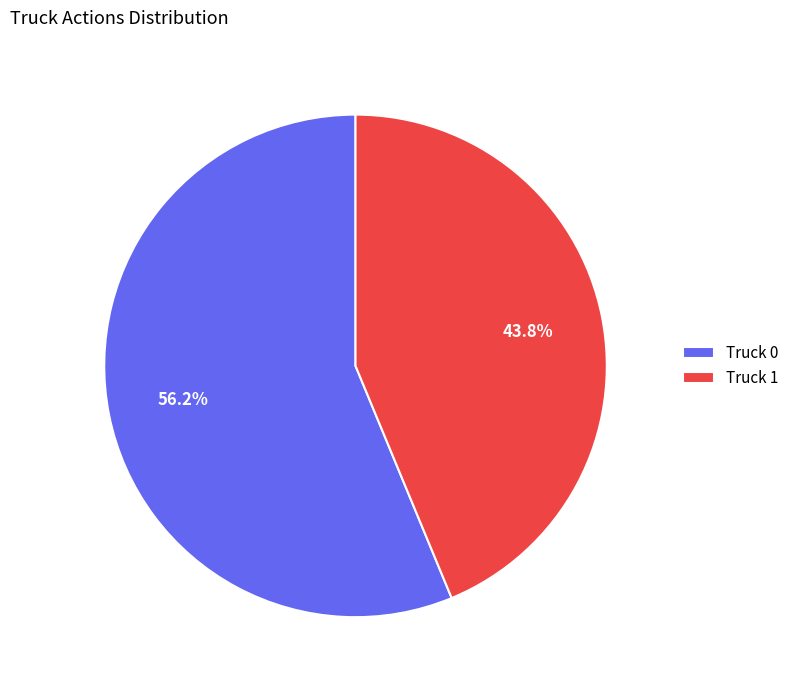

Between Truck 1 and Truck 0, which is larger?

Truck 0